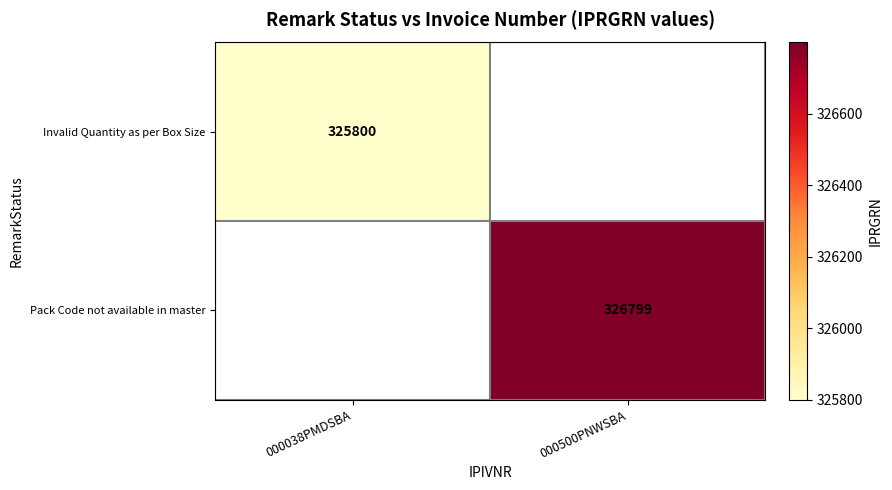

Is it true that Pack Code not available in master equals 509701 at 000500PNWSBA?

False